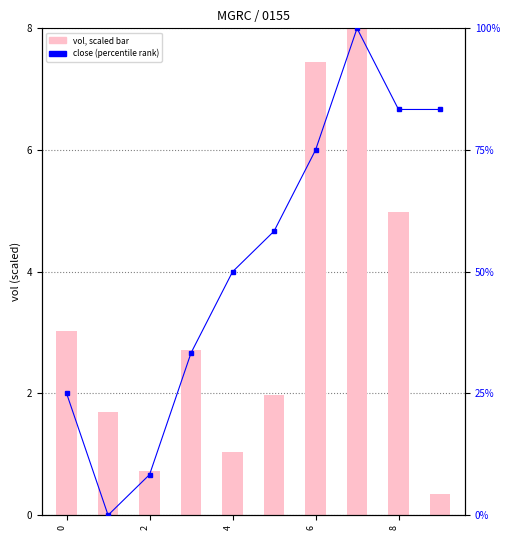

What is the total value across all series at 8?

60.3